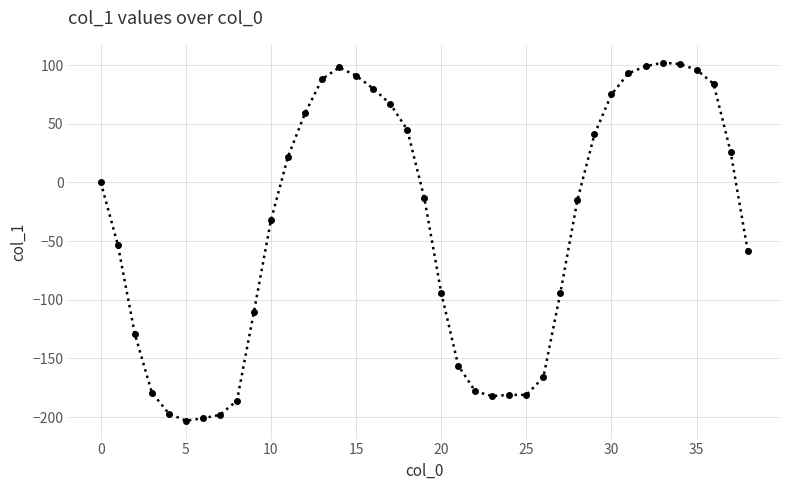

True or false: there are more than 0 points higher than both neighbors.

True